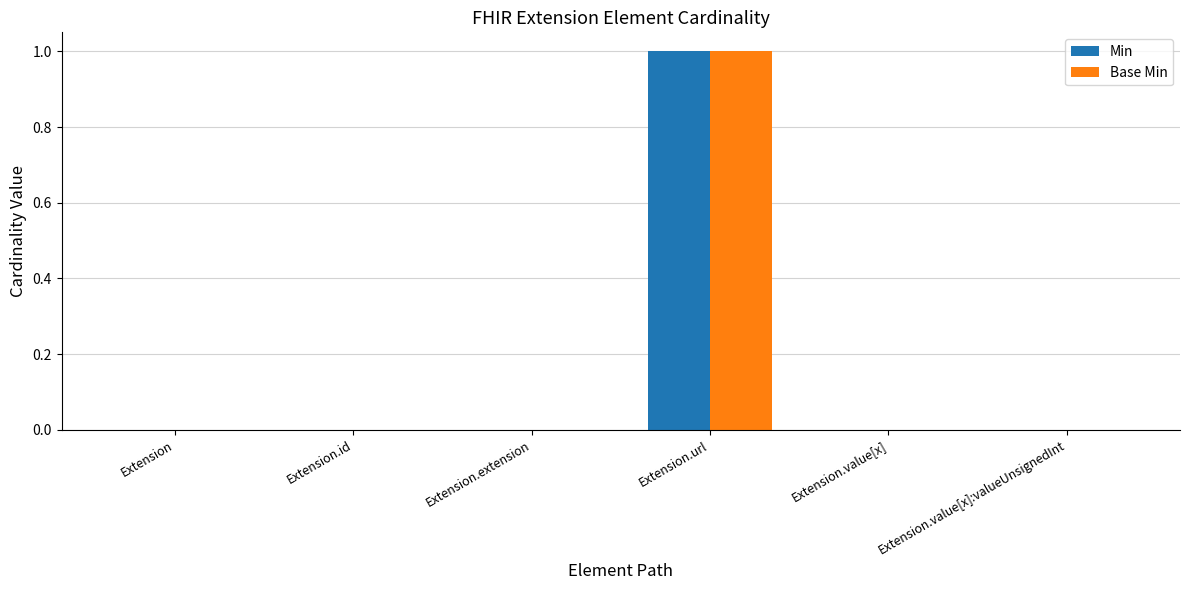

Is it true that Base Min equals 0 at Extension.value[x]:valueUnsignedInt?

True